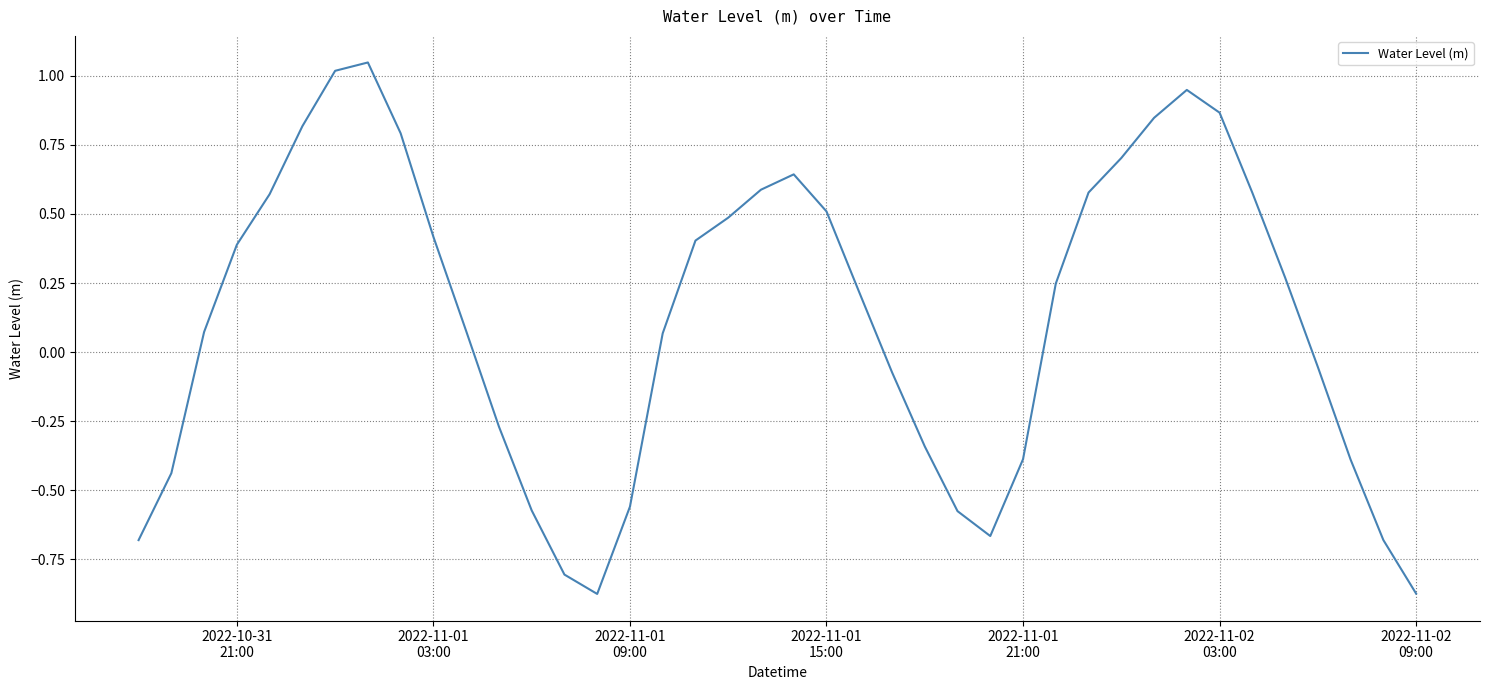

What is the difference between the maximum and minimum values?

1.9